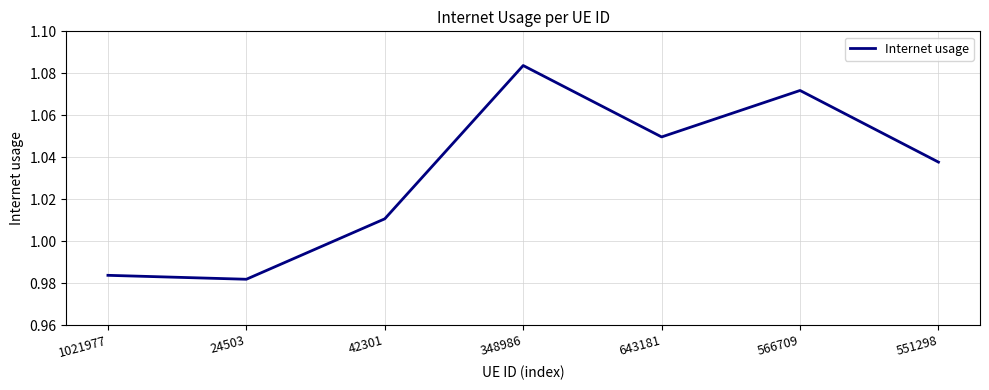

The chart shows a value of 1.9 at 551298. True or false?

False